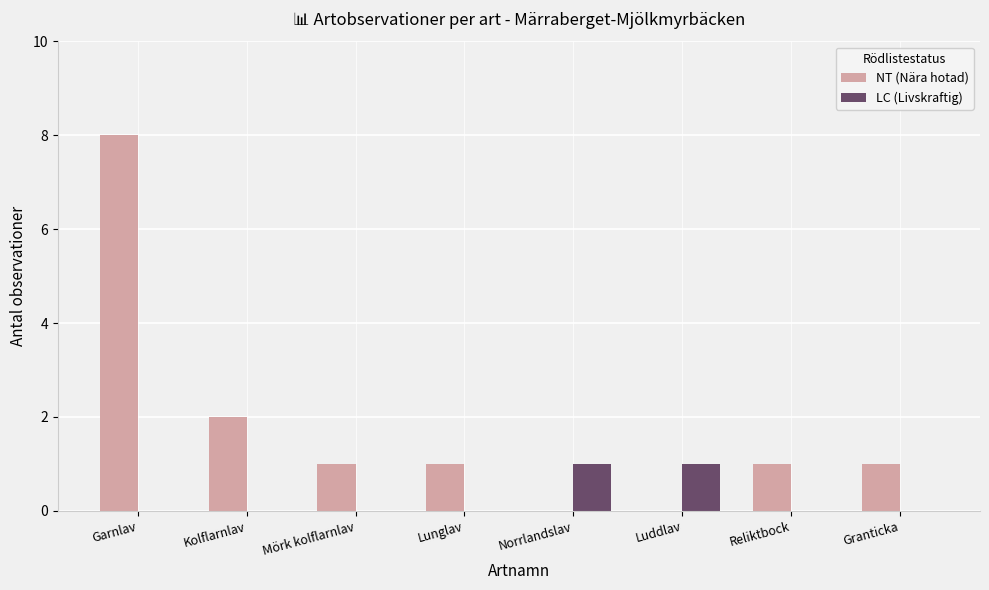

Is it true that LC (Livskraftig) equals 0 at Kolflarnlav?

True